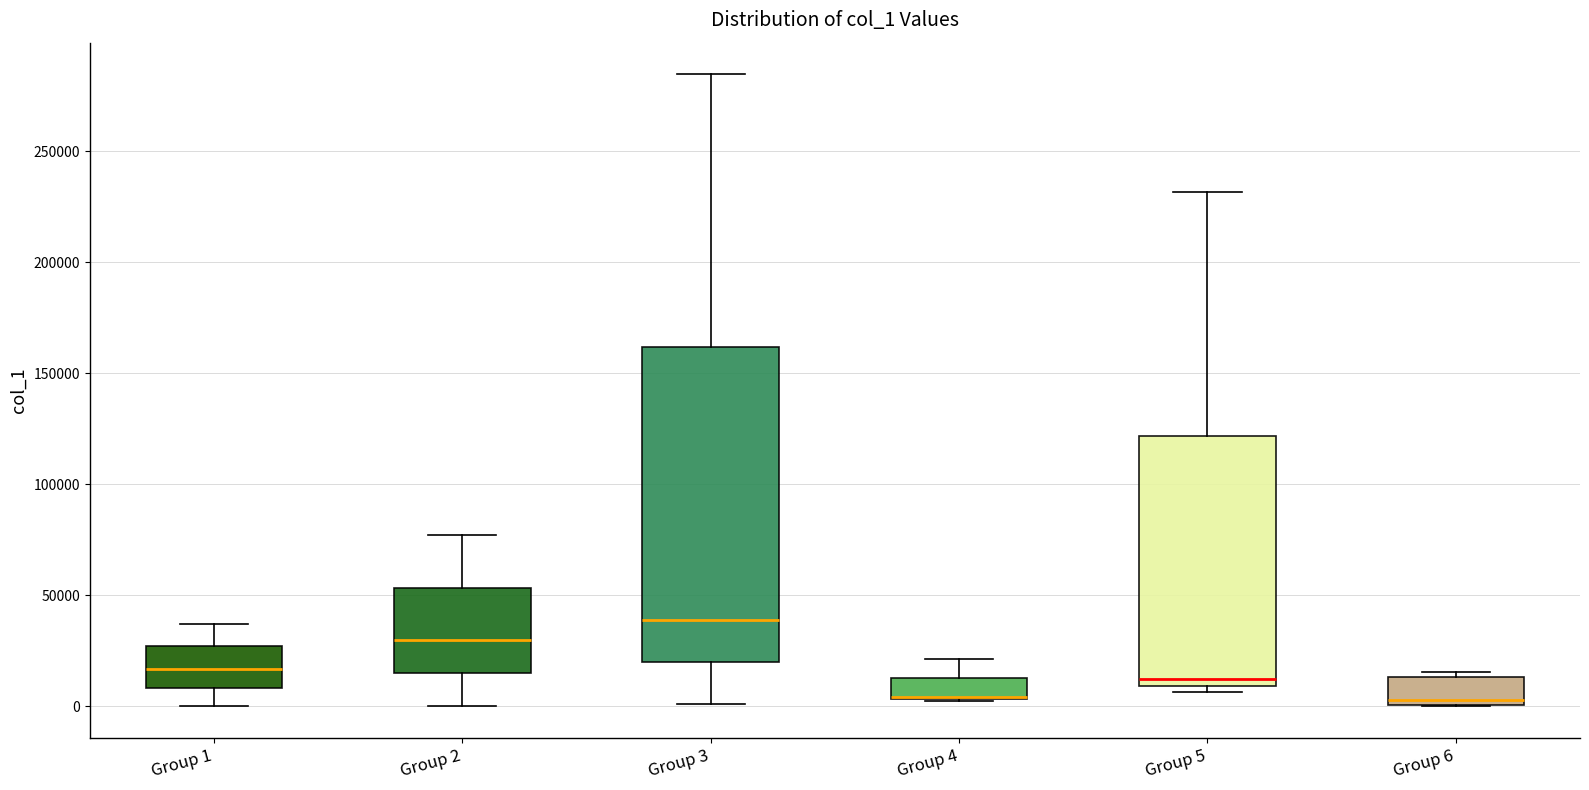

Where does the upper whisker of the box for Group 1 end on the y-axis? The values are not printed on the chart, so give them approximately, as read against the axis.

35000